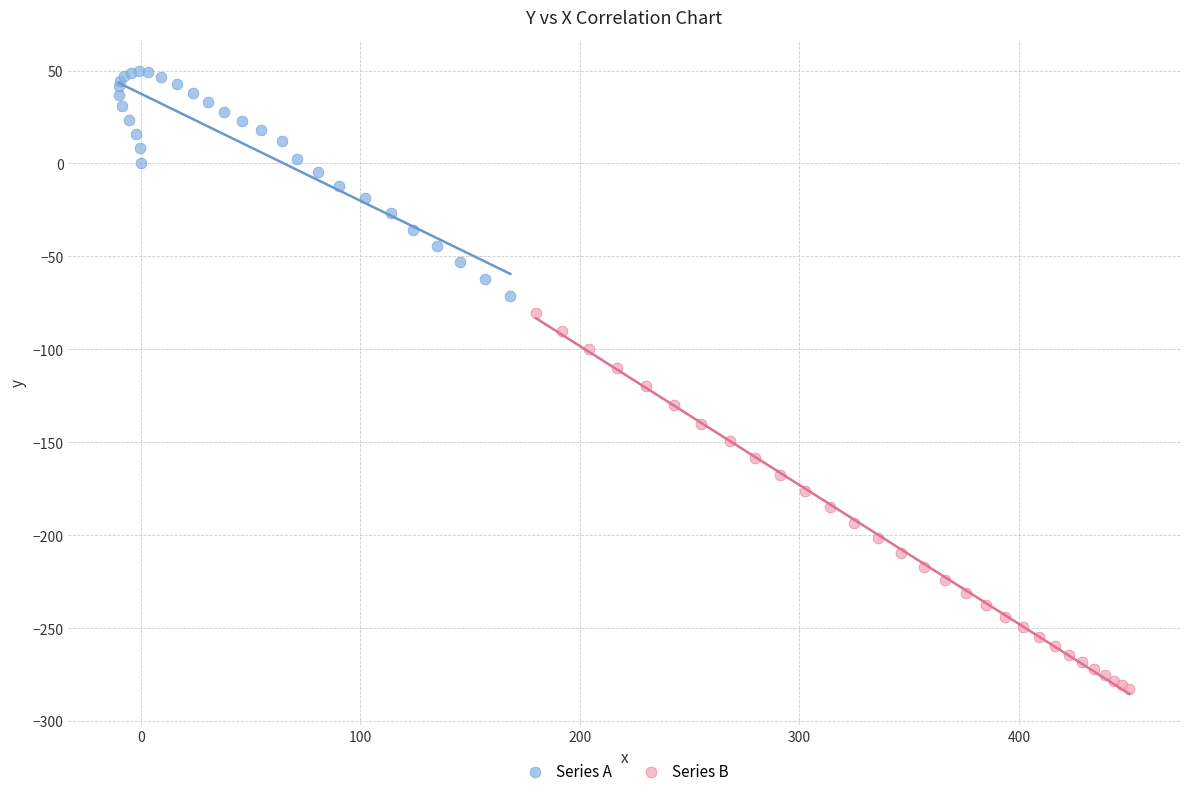

Which series has the largest Y range (max minus min)?

Series B